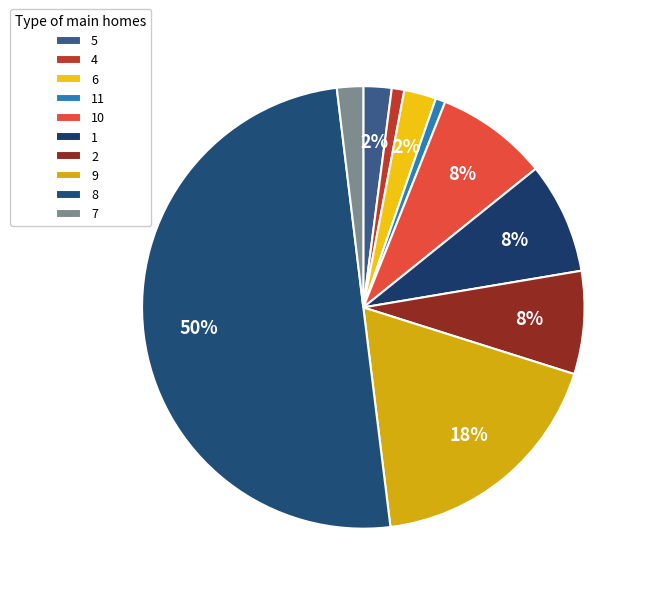

How many slices are in this pie chart?

10